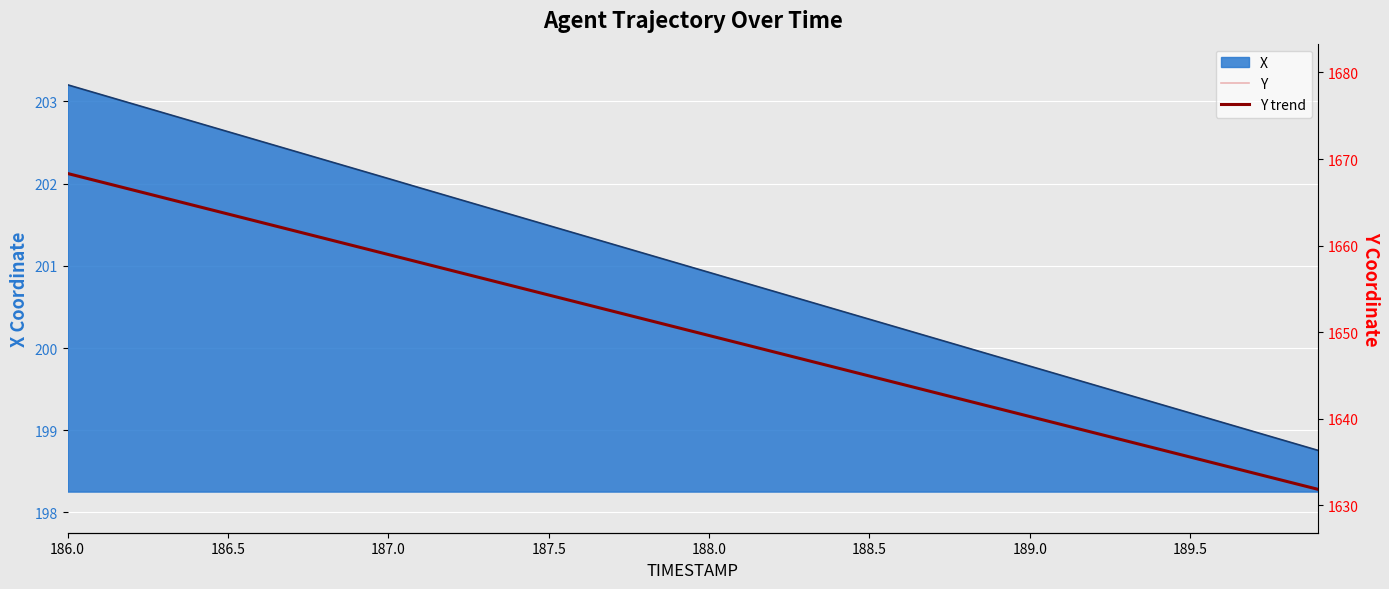

Which category has the highest value in the Y series?

186.0